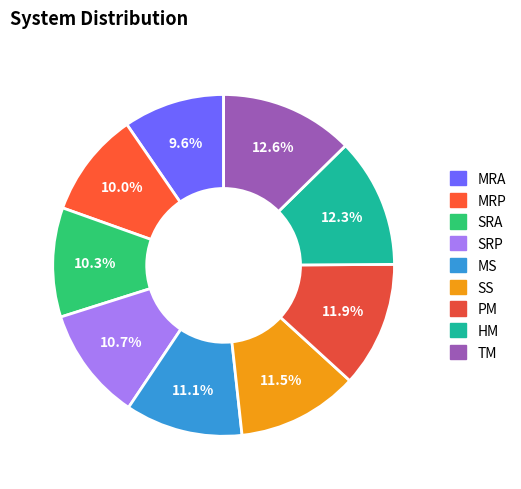

Which has a higher value, MRP or TM?

TM